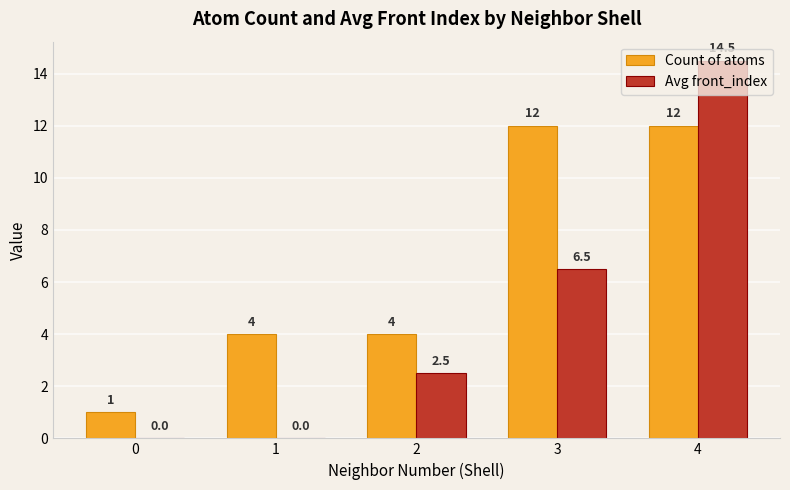

Reading left to right, list all the values displayed in this chart.

Count of atoms: 0=1.0	1=4.0	2=4.0	3=12.0	4=12.0
Avg front_index: 0=0.0	1=0.0	2=2.5	3=6.5	4=14.5